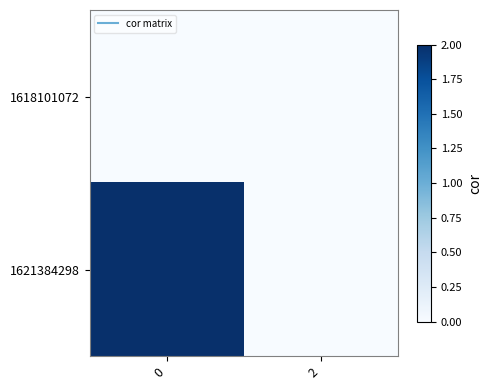

What is the spread (max minus min) of values at 0?

2